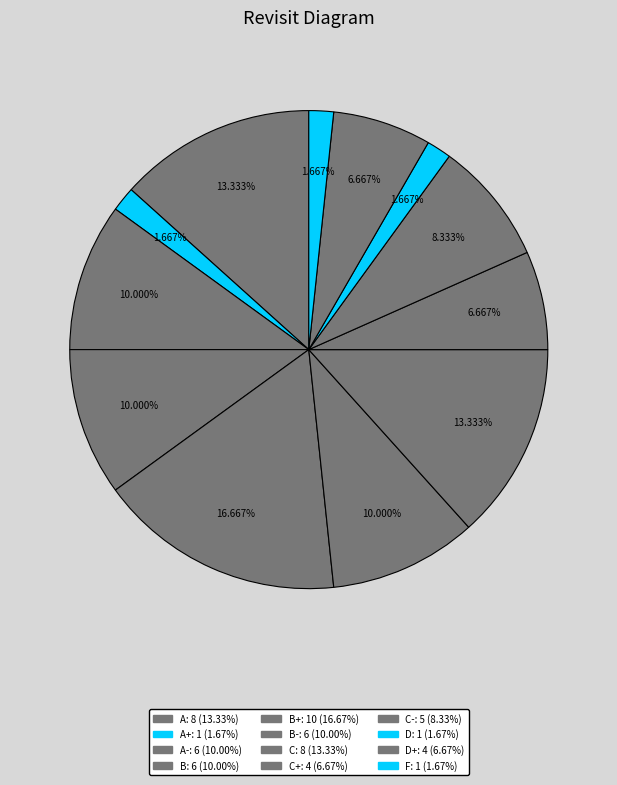

Which slice is the largest?

B+